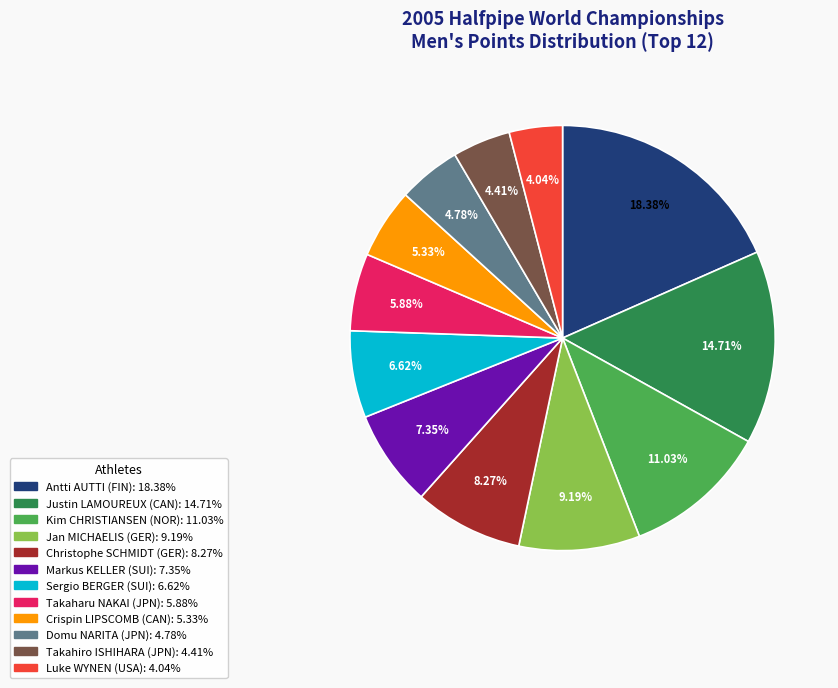

To the nearest percent, what is the difference between the Luke WYNEN (USA) and Jan MICHAELIS (GER) slice percentages?

5%